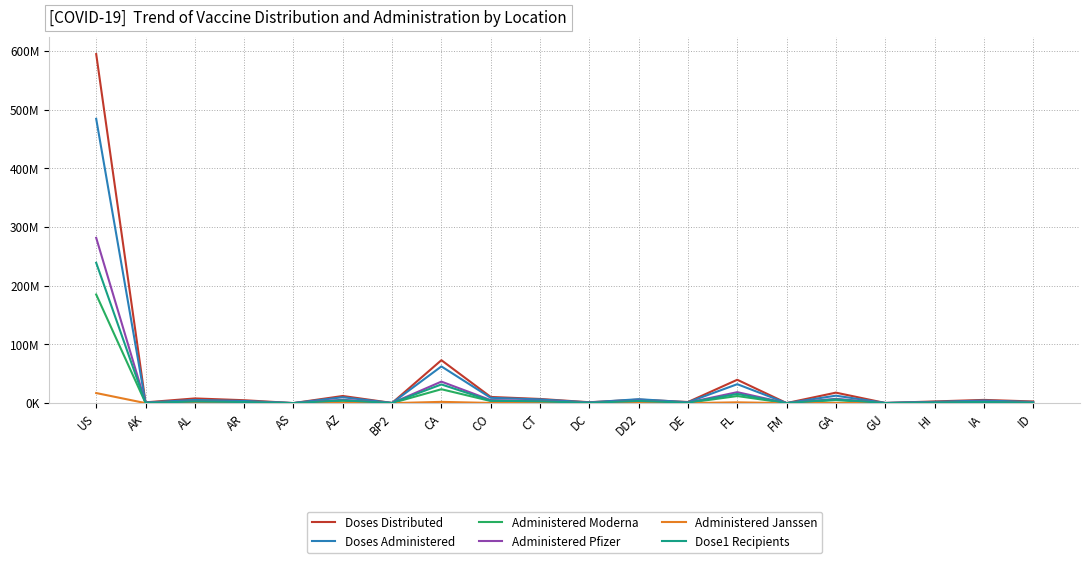

The value of Doses Distributed at DE is 2912420. True or false?

False